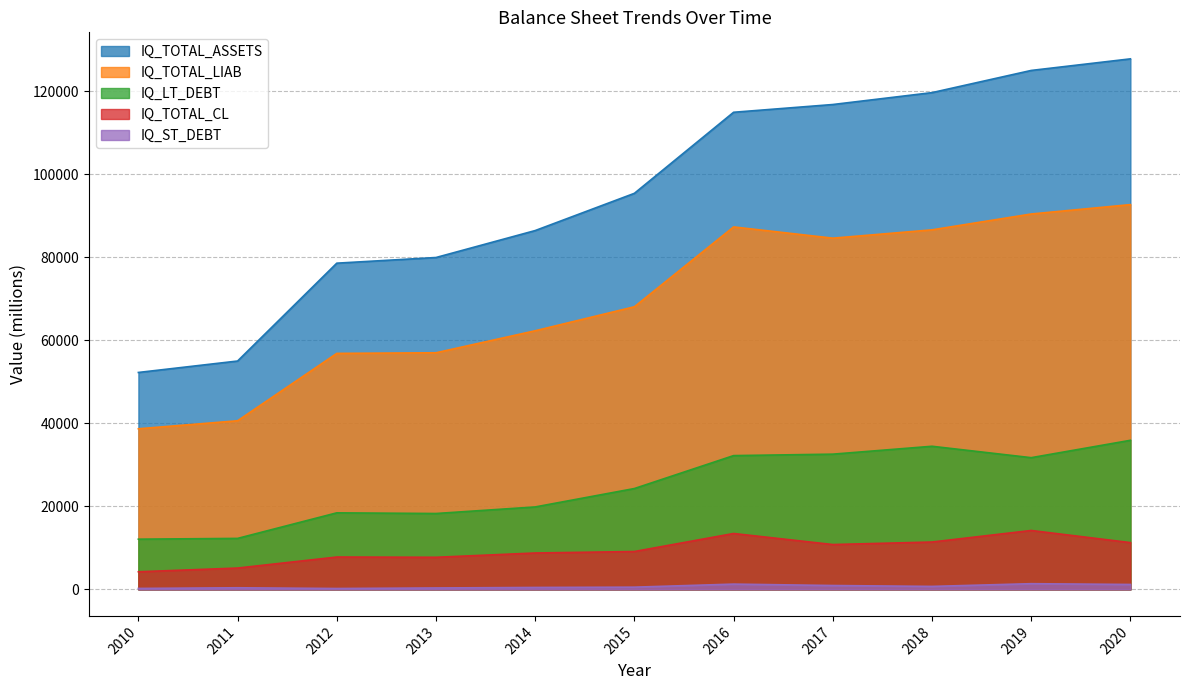

Count the number of data series in this chart.

5